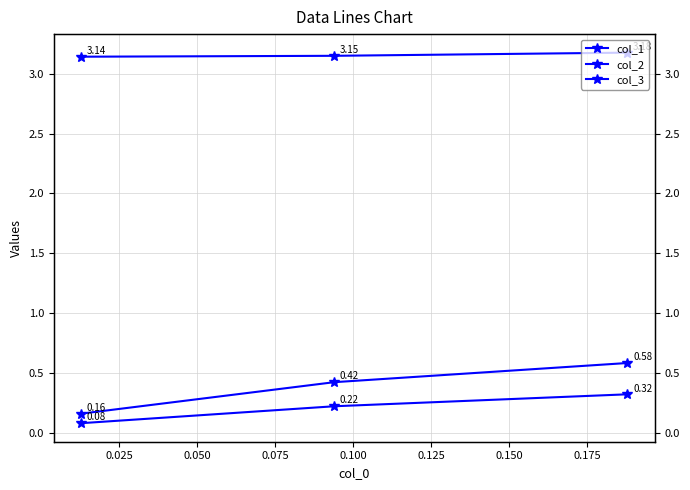

The col_3 series shows 0.1 at 0.050. True or false?

False